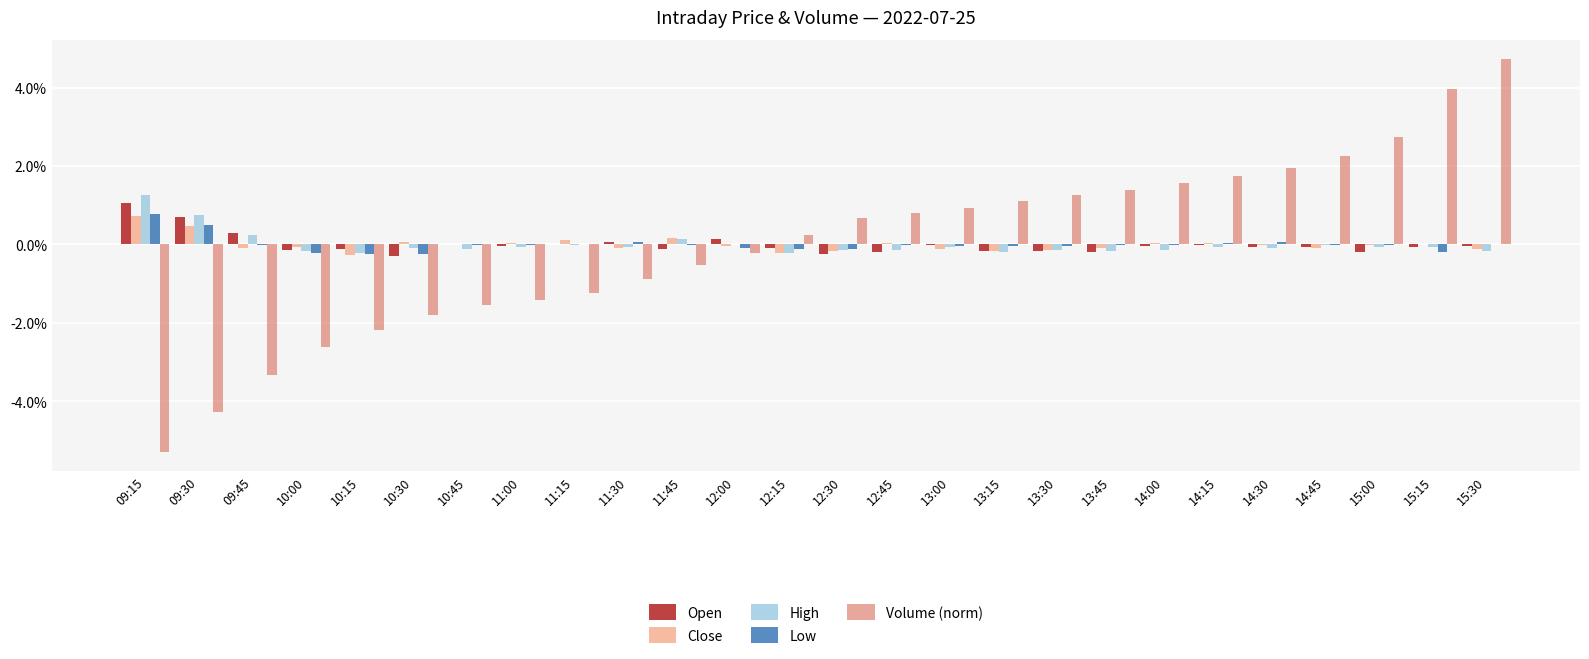

Between 10:15 and 14:45, which series saw the biggest shift?

Volume (norm)